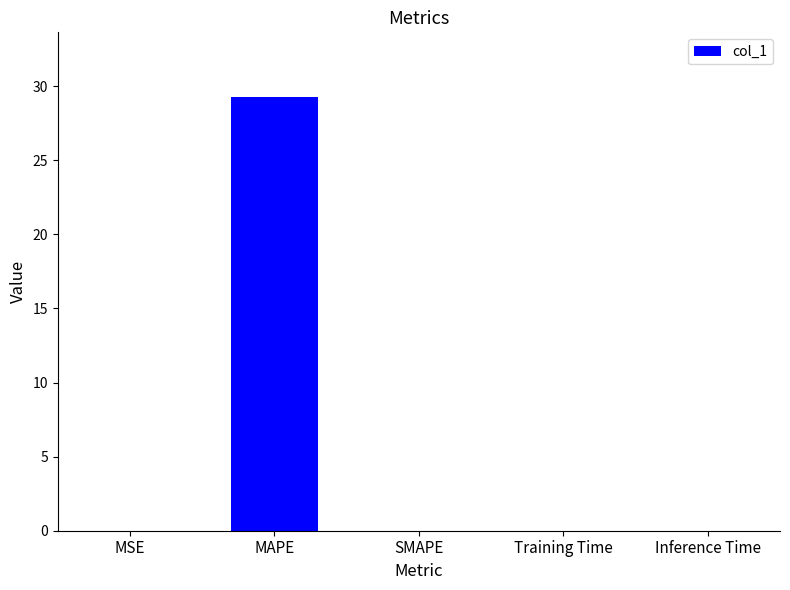

What is the maximum value shown in the chart?

29.2